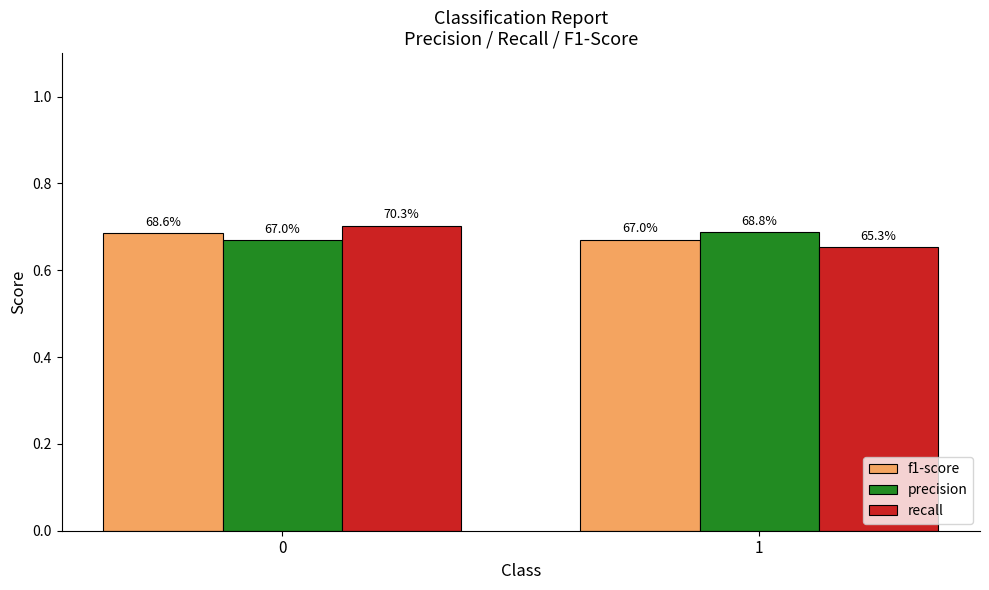

What is the total value across all series at 0?

2.1